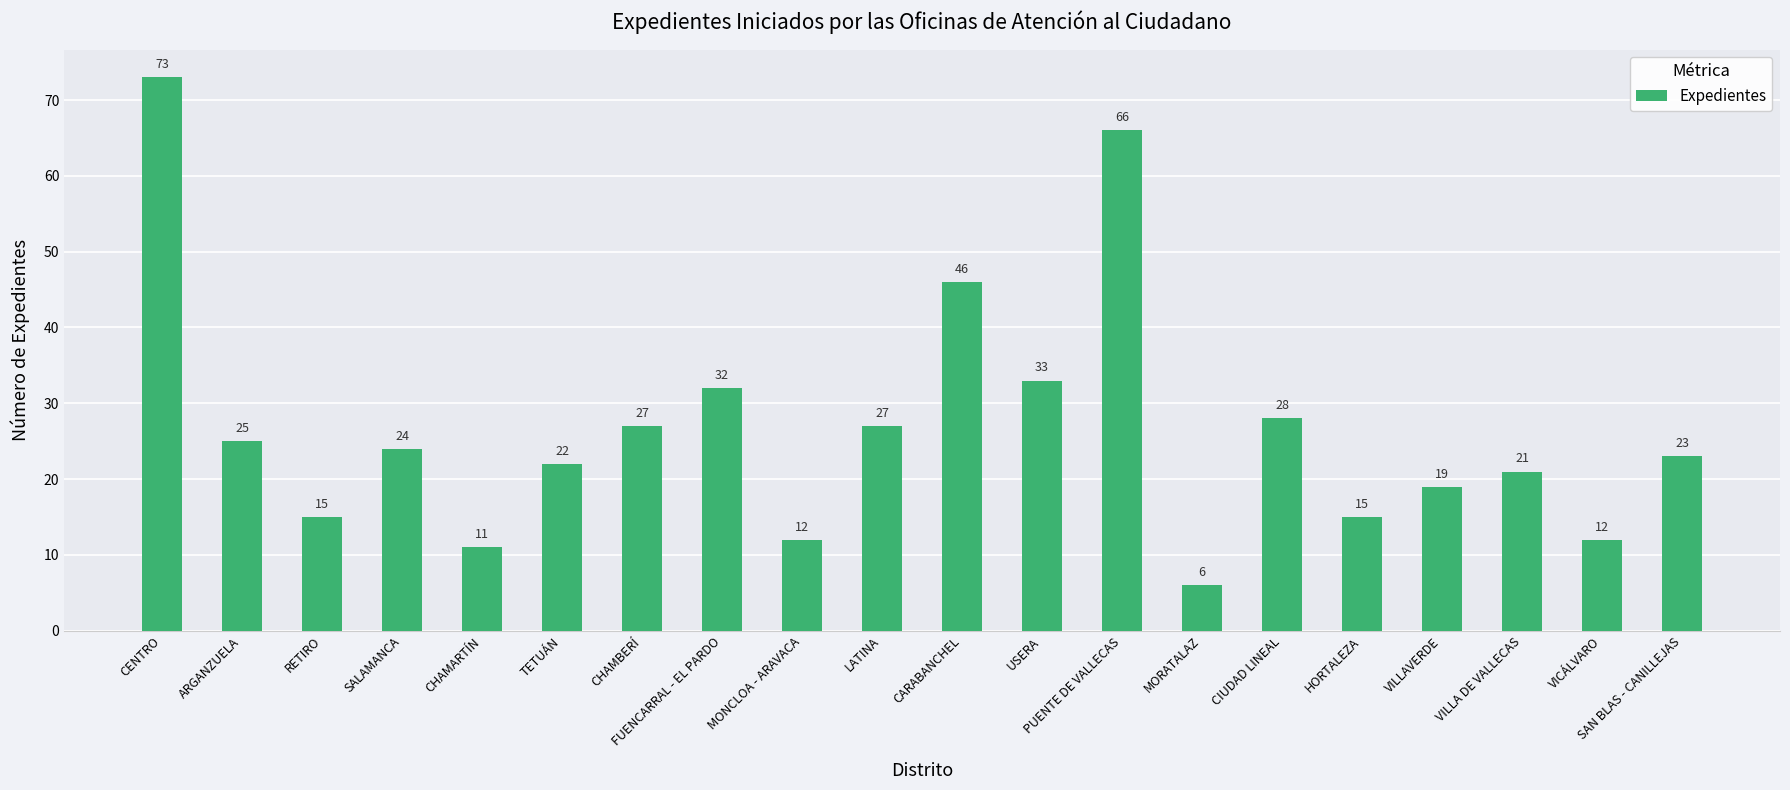

What is the difference between the maximum and minimum values?

67